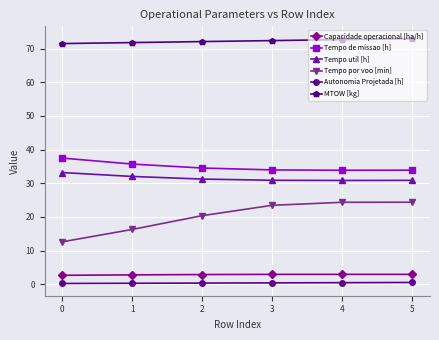

At how many categories does at least one series exceed 36?

6